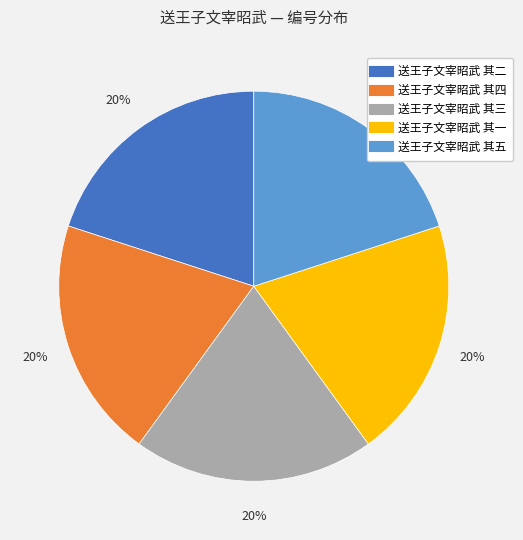

What is the ratio of the value at 送王子文宰昭武 其四 to the value at 送王子文宰昭武 其三?

1.0